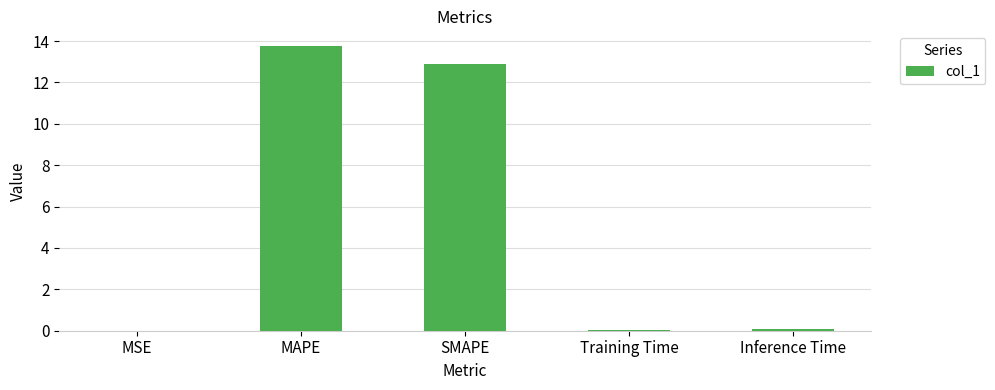

Which has a higher value, Training Time or MAPE?

MAPE